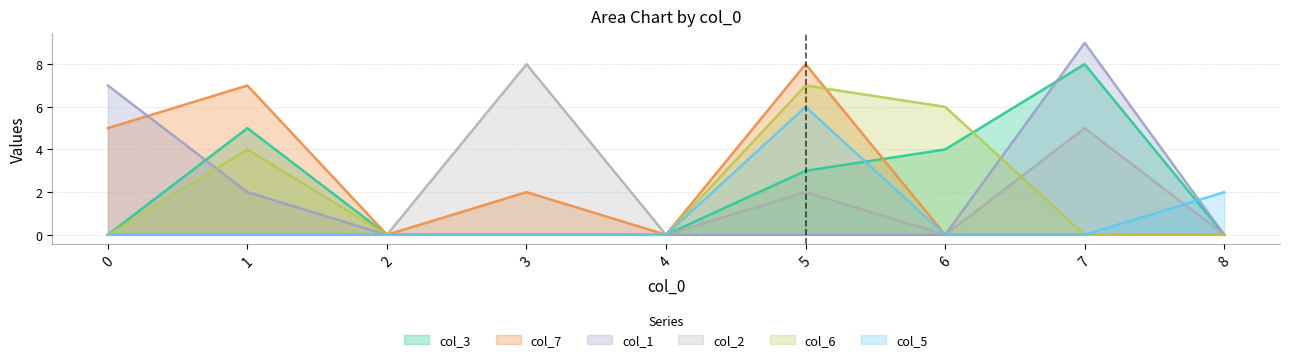

True or false: col_2 has a value of -5 at 1.

False